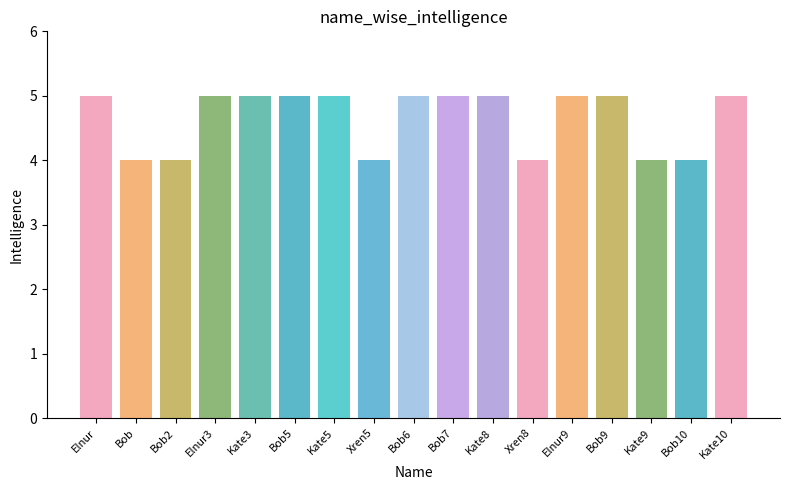

How many values are between 4 and 5?

17